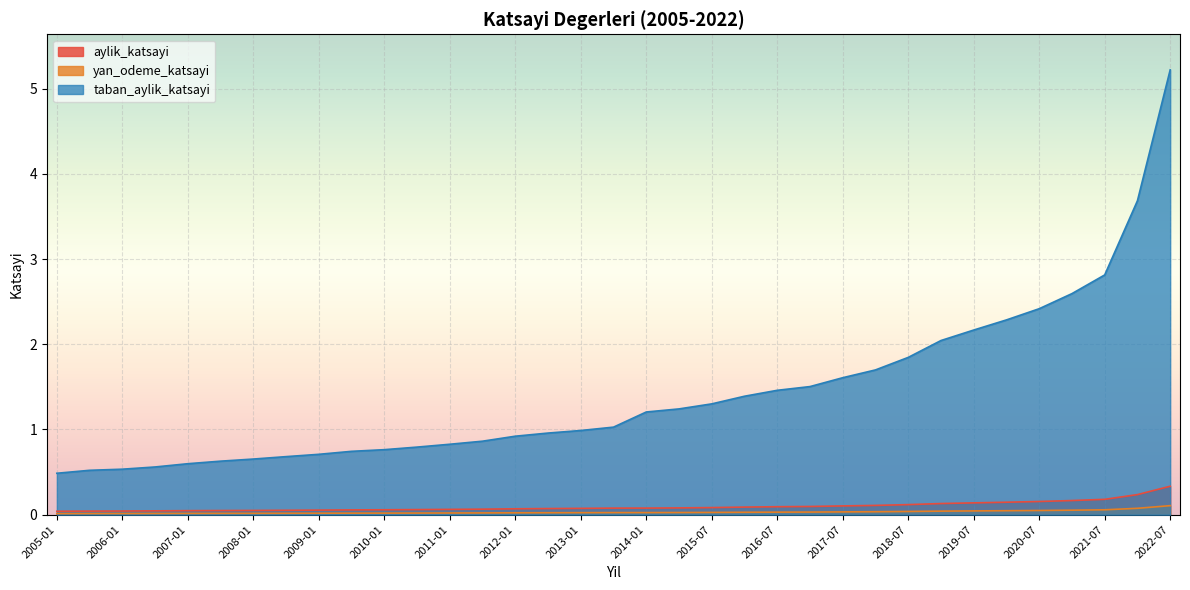

What are all the series names shown in the legend?

aylik_katsayi, yan_odeme_katsayi, taban_aylik_katsayi